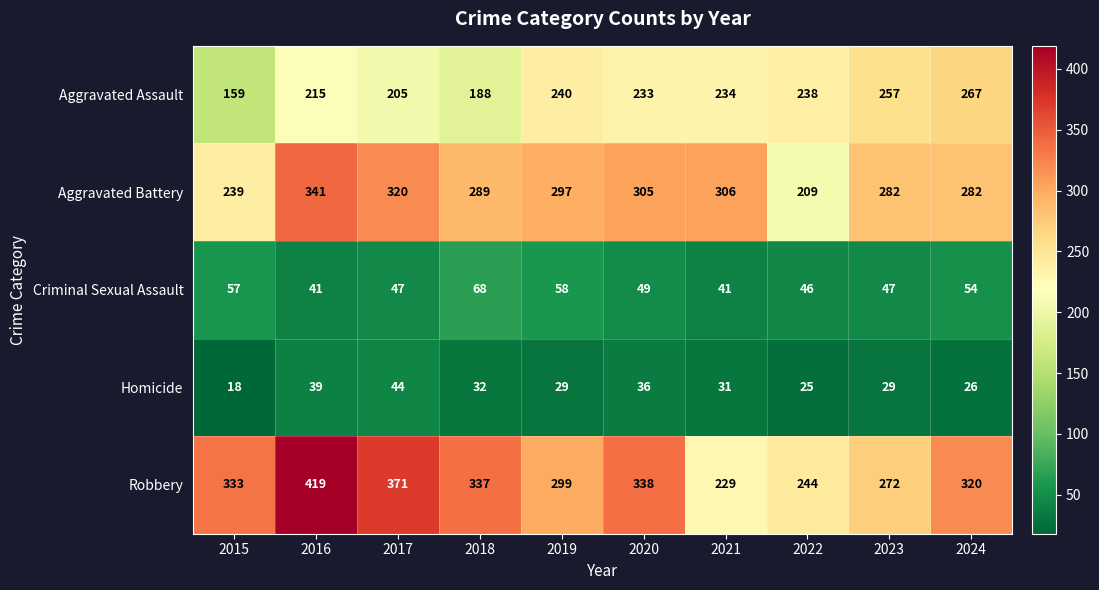

Is it true that Homicide equals 39 at 2016?

True